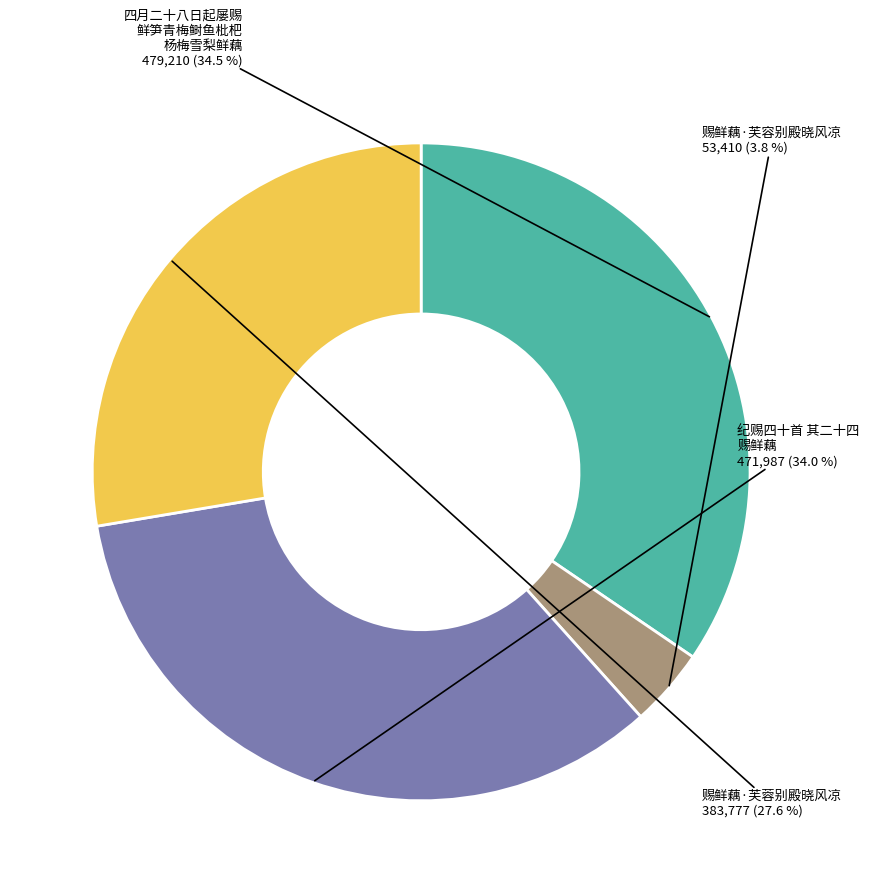

Is there a majority slice in this chart?

No